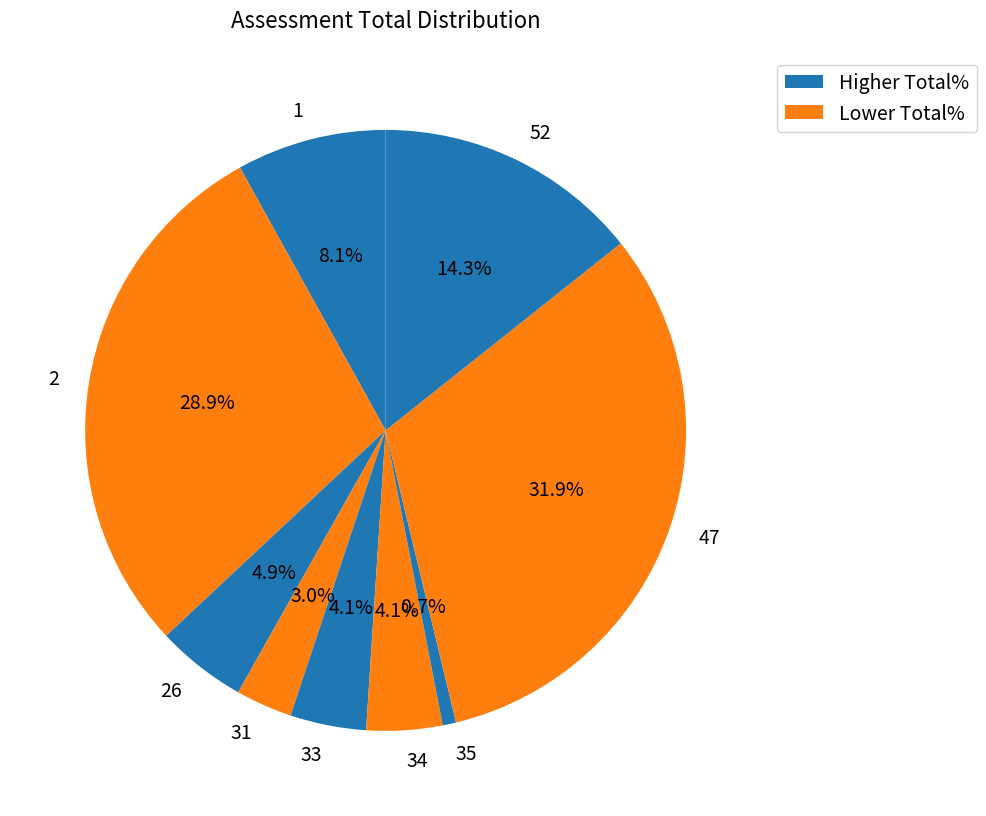

To the nearest percent, what is the difference between the largest and smallest slice percentages?

31%